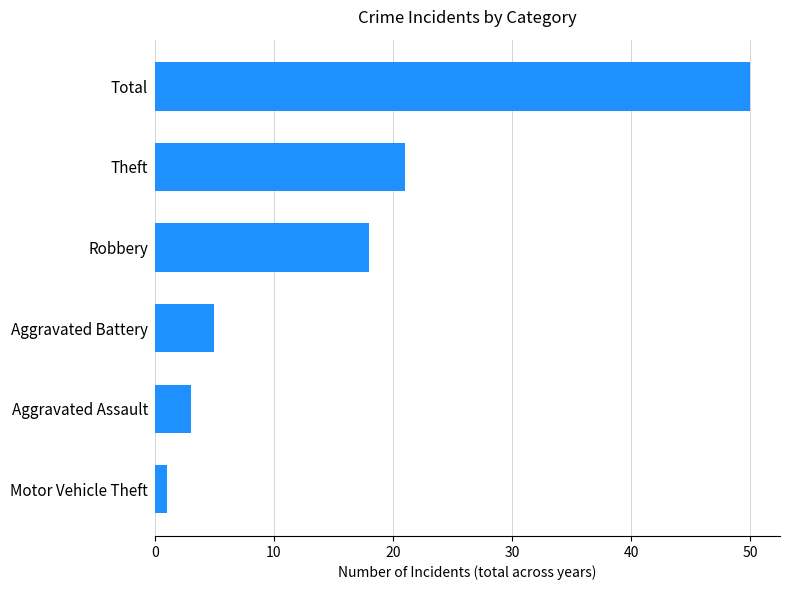

Between Total and Robbery, which is larger?

Total